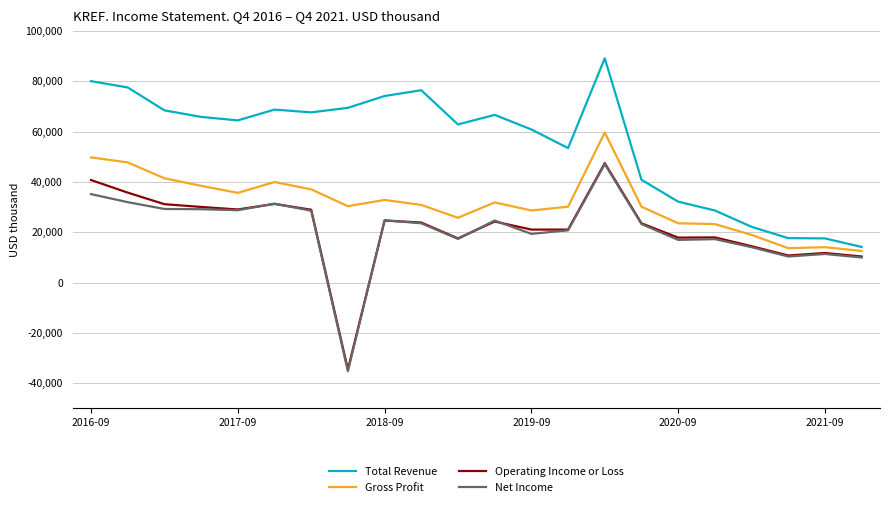

What is the maximum value for Gross Profit?

59700